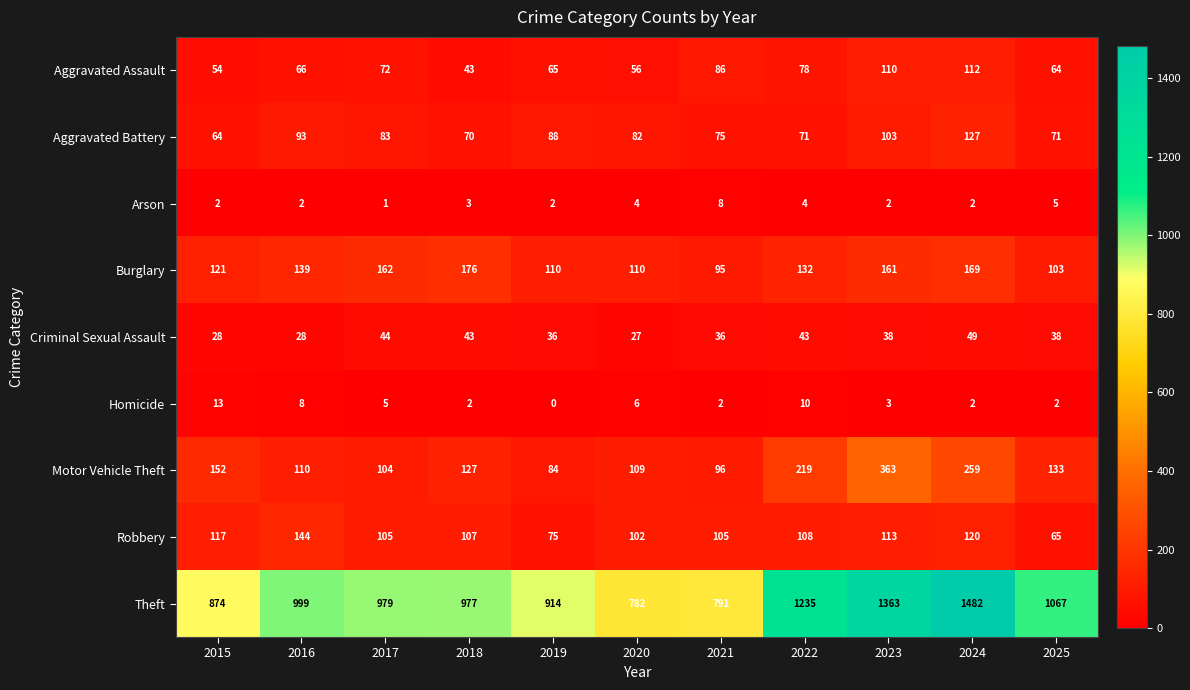

What is the average value of the Motor Vehicle Theft series?

160